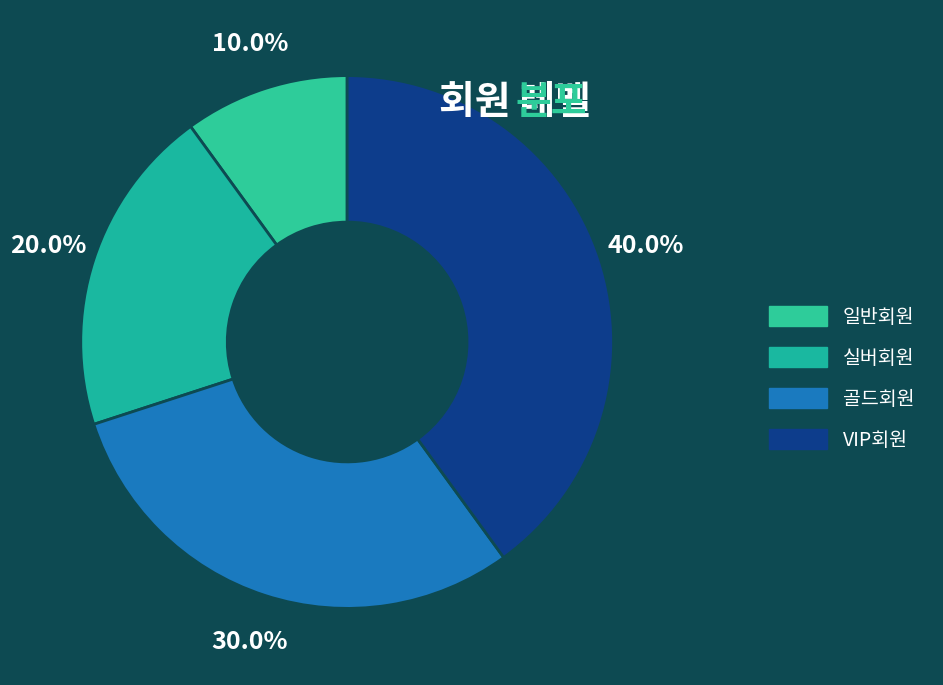

What percentage is the 골드회원 slice, to the nearest percent?

30%